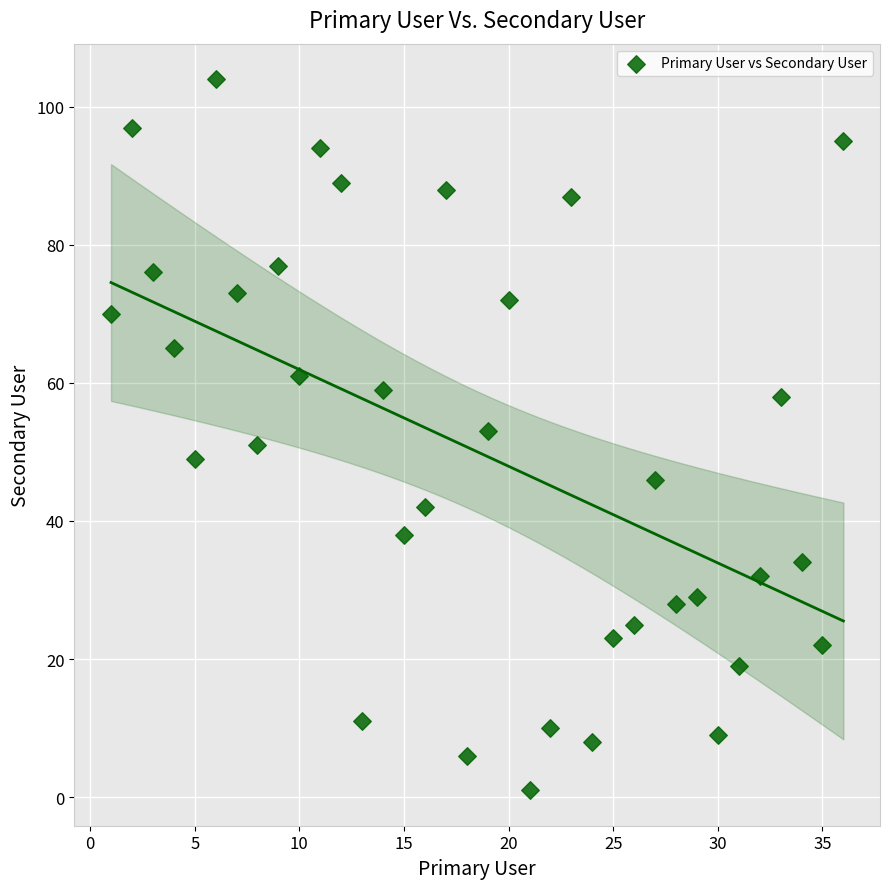

What is the range of Y values (max minus min)?

103